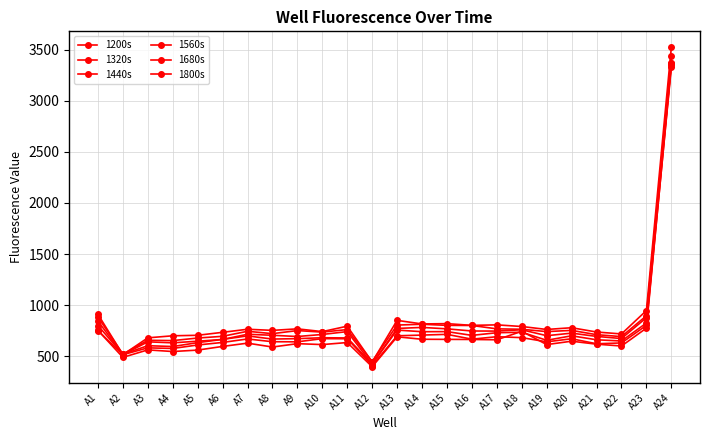

True or false: 1320s and 1680s cross at least once.

False